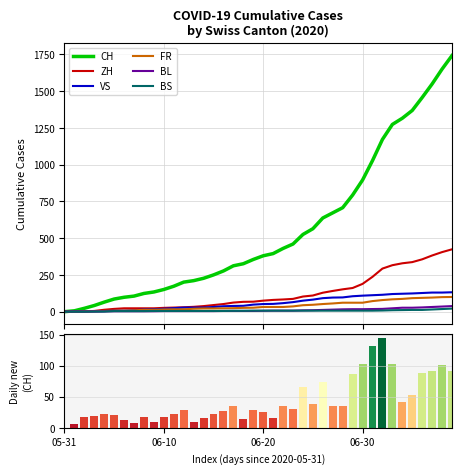

At which label is ZH closest to 212?

06-30